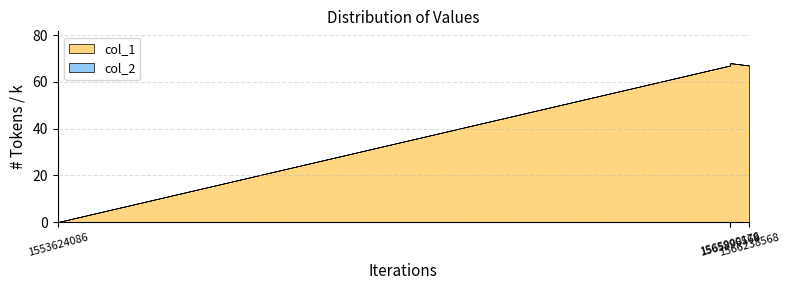

Reading right to left, transcribe all the data shown in this chart.

col_1: 67	68	67	0
col_2: 0	0	0	0